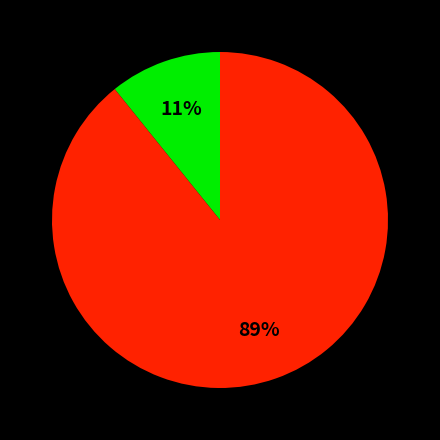

Does any single category account for the majority?

Yes